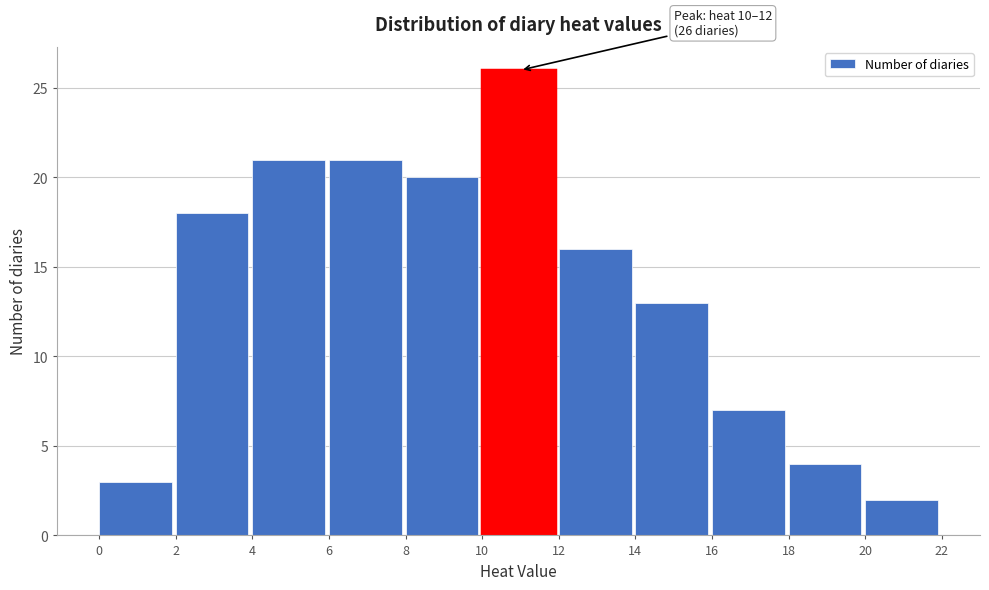

Which range on the x-axis has the tallest bar?

10 to 12